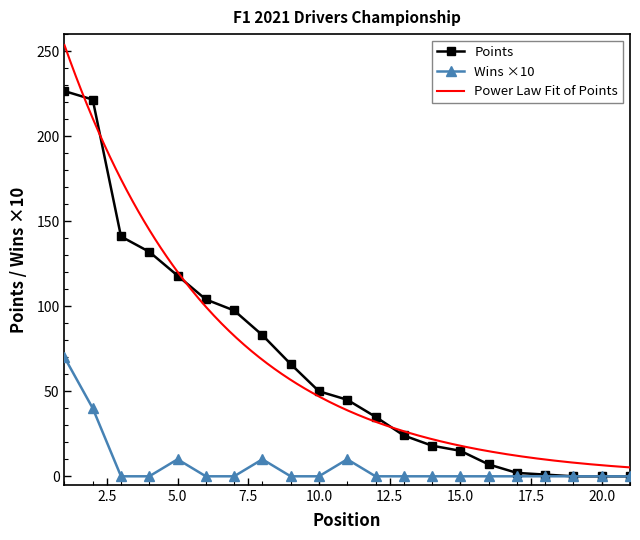

Rank the series at 13 from lowest to highest value.

Wins, Points